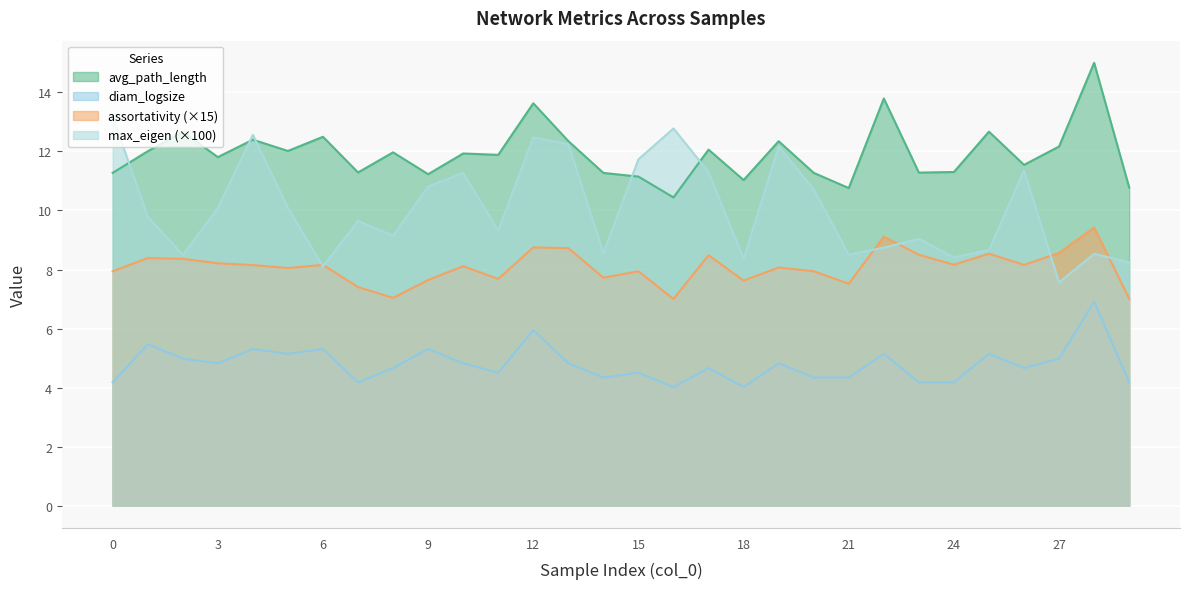

How many interior local peaks does the avg_path_length series have?

11